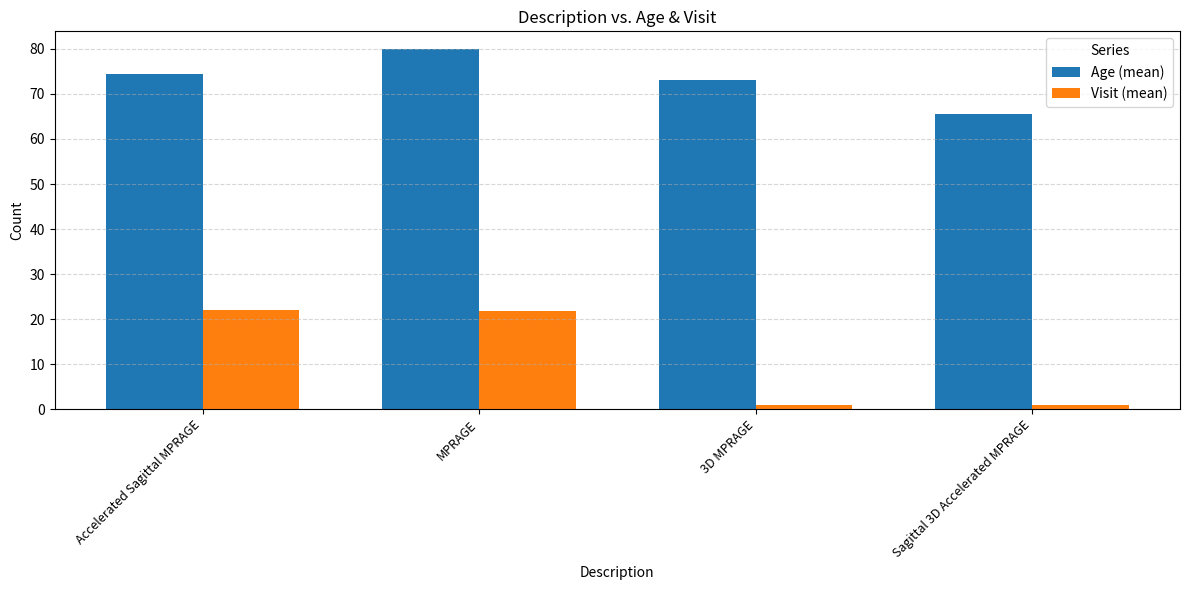

What is the difference between the highest and lowest values at 3D MPRAGE?

72.0